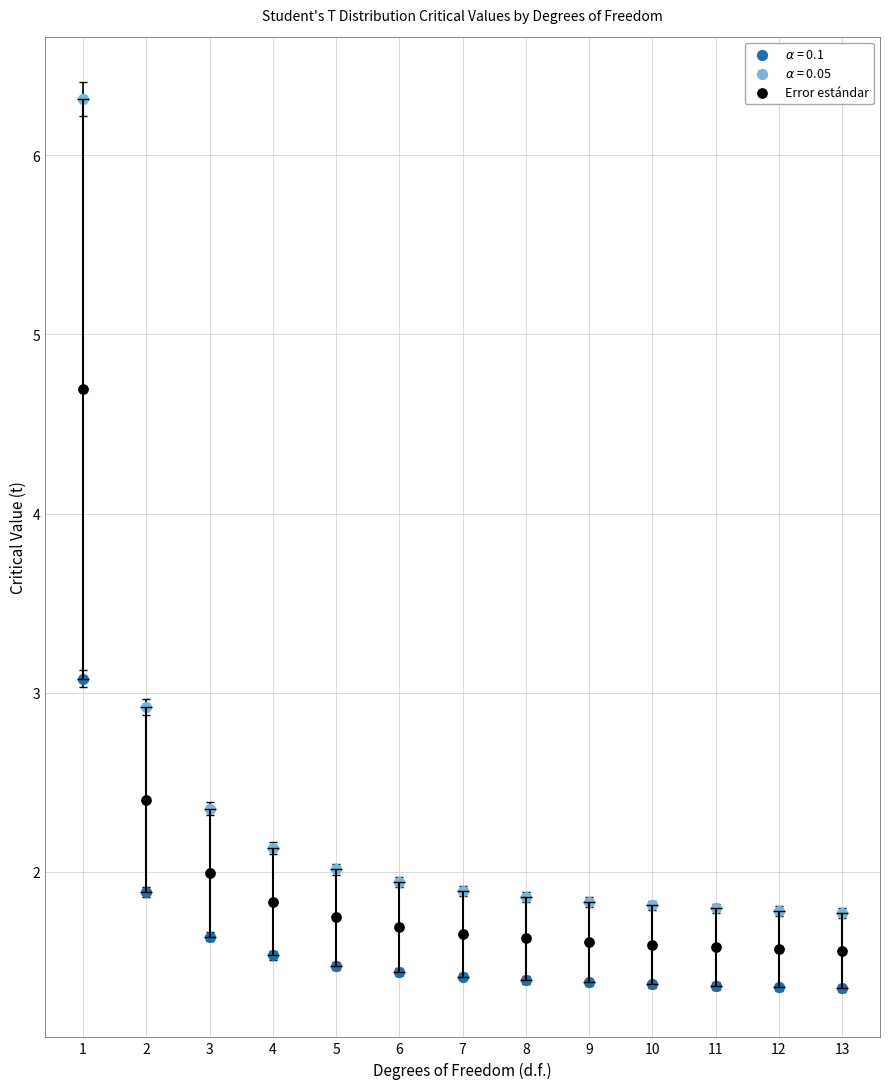

What is the X range (max minus min) for the scatter plot?

12.0